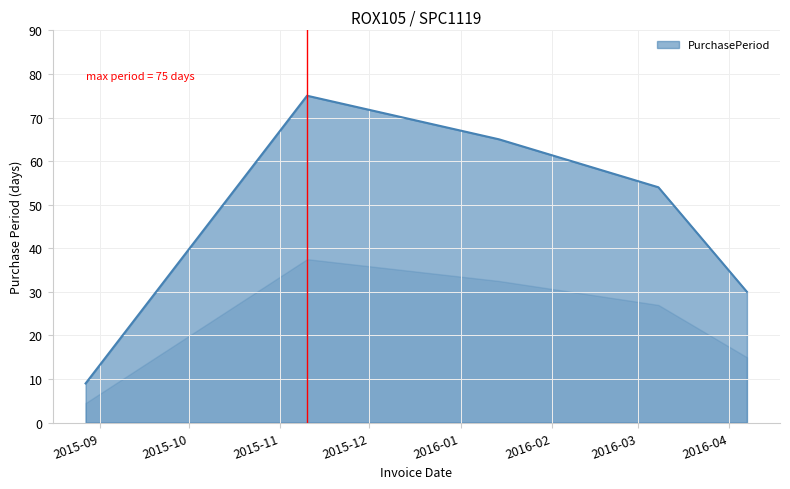

Does the chart have visible grid lines?

Yes